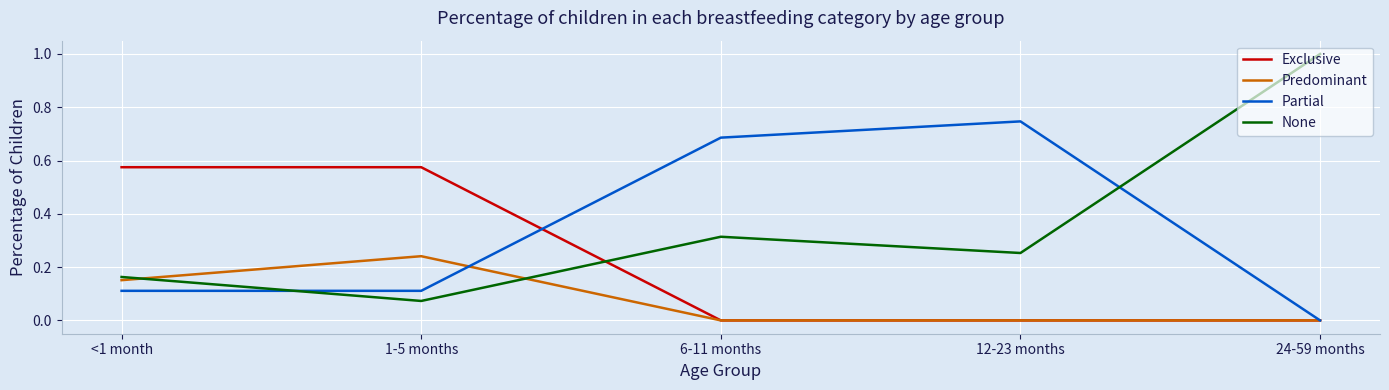

Does the chart display data point markers on the line(s)?

No